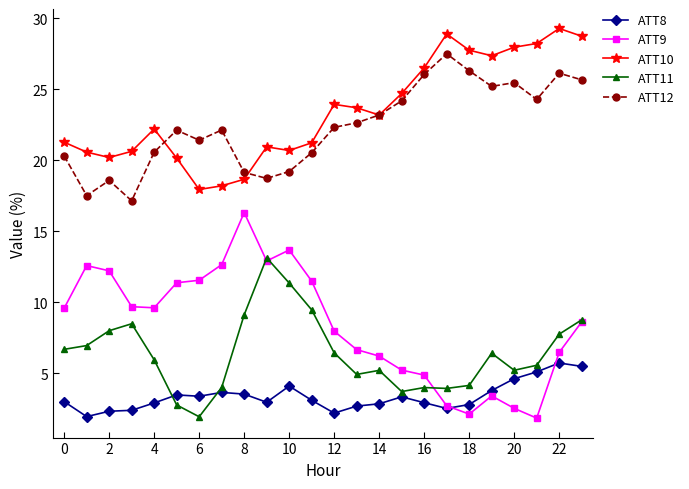

Rank the series by their maximum value, from highest to lowest.

ATT10, ATT12, ATT9, ATT11, ATT8